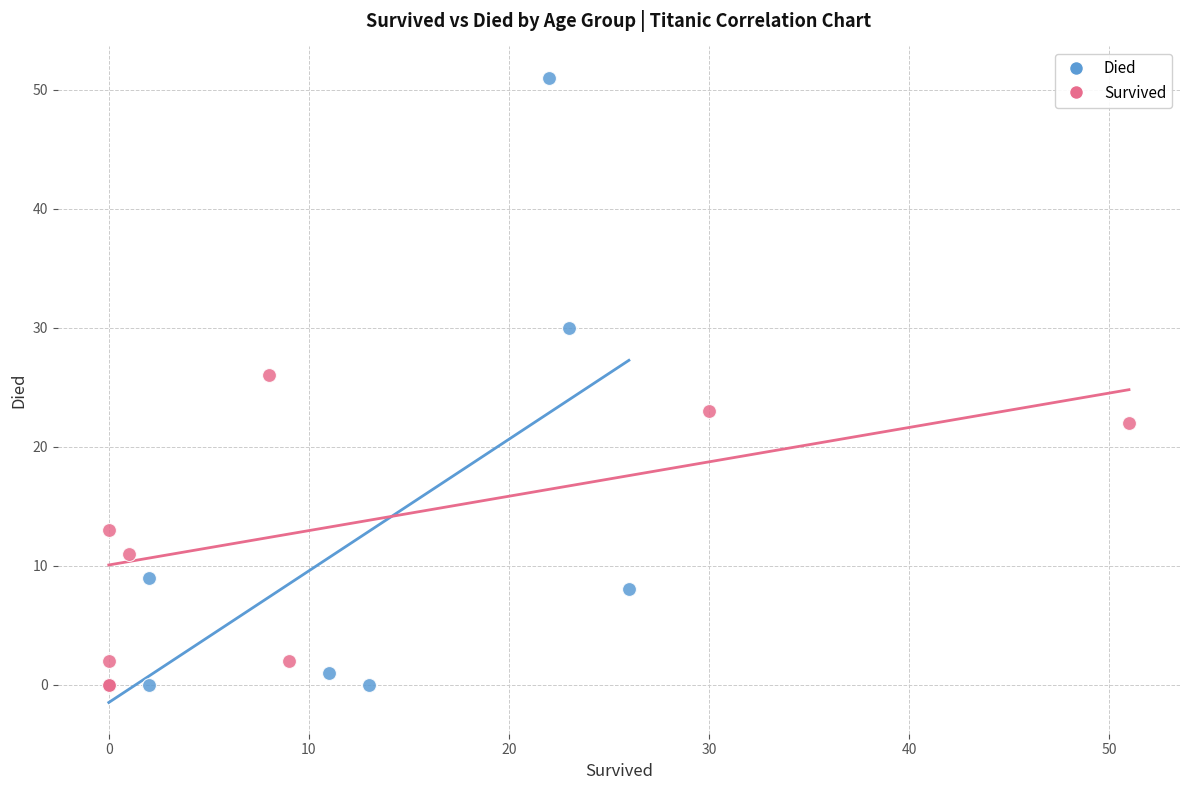

Which series has the widest spread of Y values?

Died